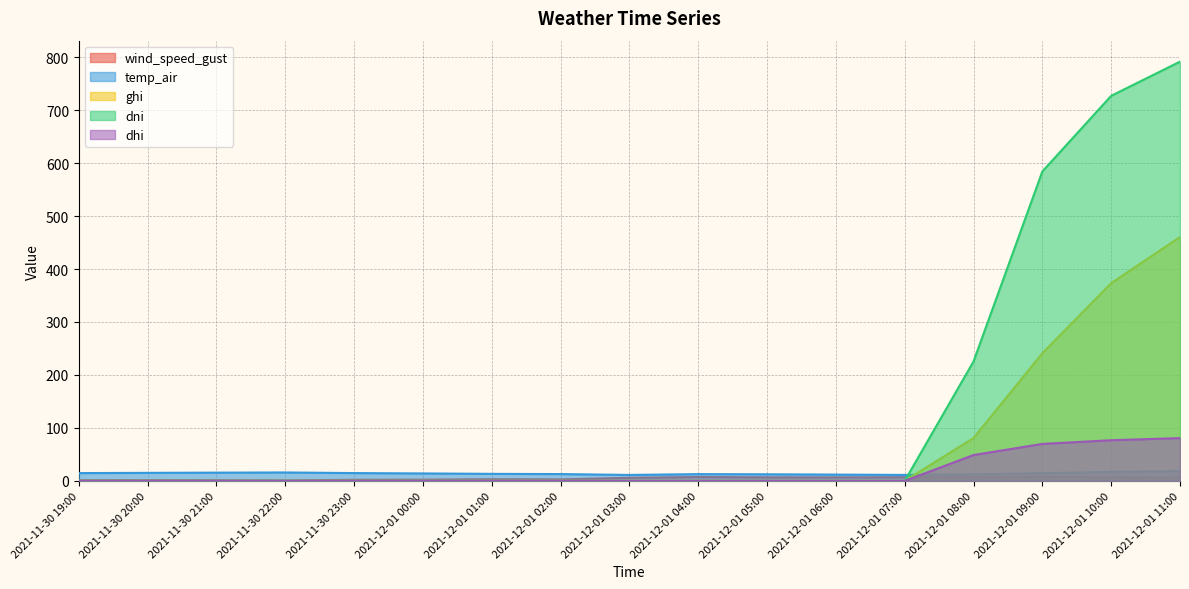

What is the label of the 1st point from the left?

2021-11-30 19:00